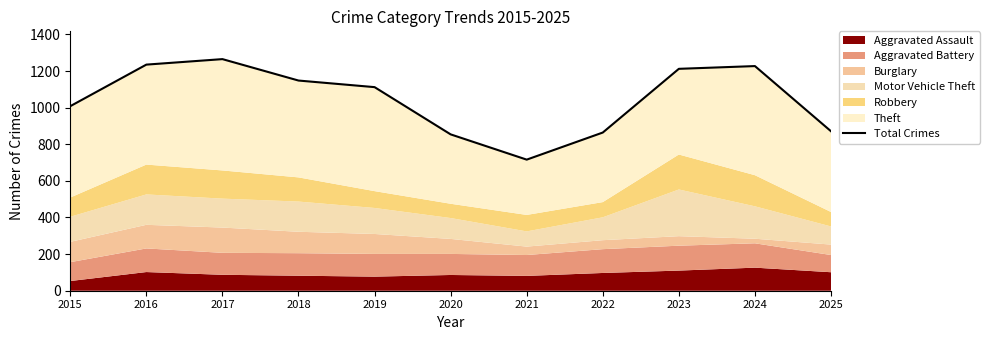

At which label is the value closest to 990?

2015